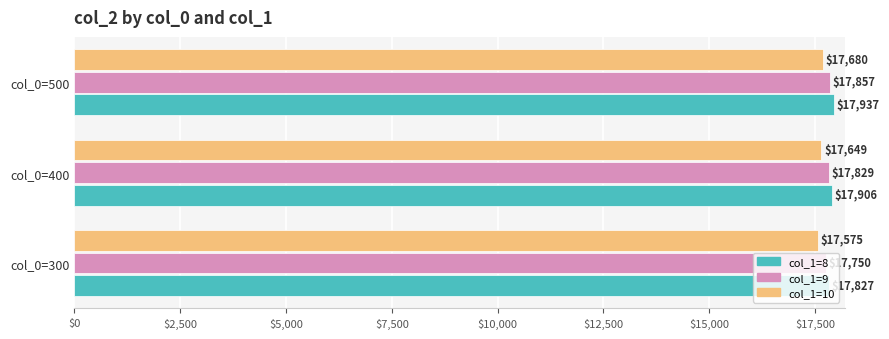

List the series in order of their overall mean, lowest first.

col_1=10, col_1=9, col_1=8